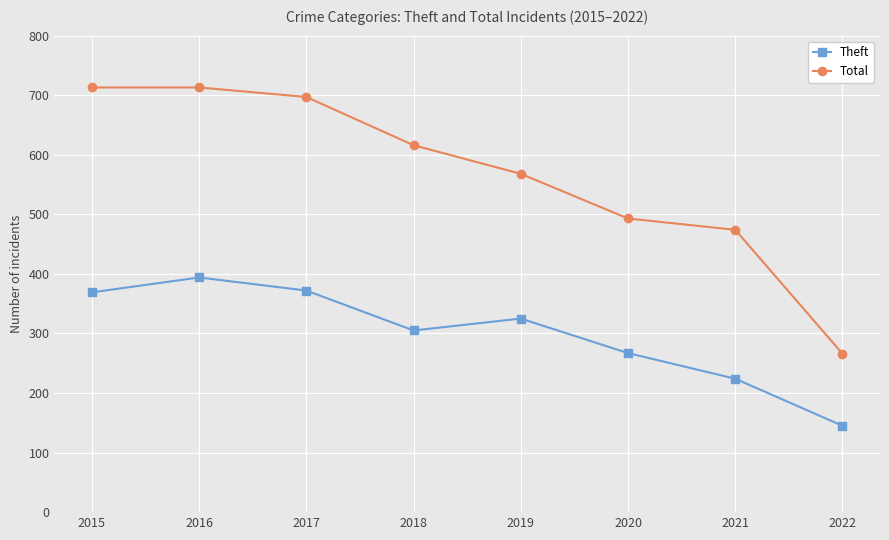

What is the difference between the Total values at 2022 and 2019?

302